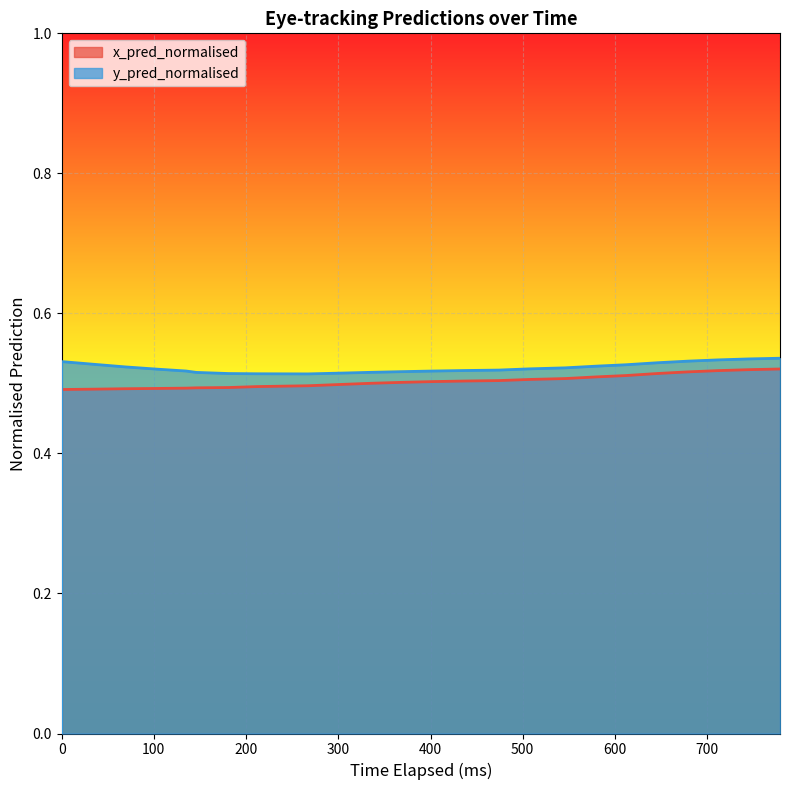

Rank the series by their average value, from highest to lowest.

y_pred_normalised, x_pred_normalised